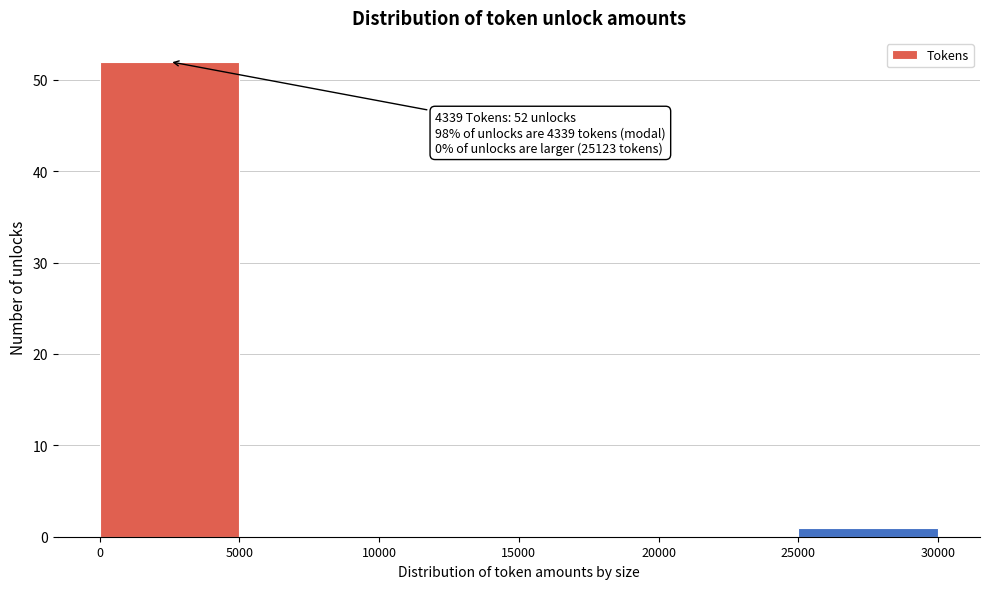

Which range on the x-axis has the tallest bar?

0 to 5000